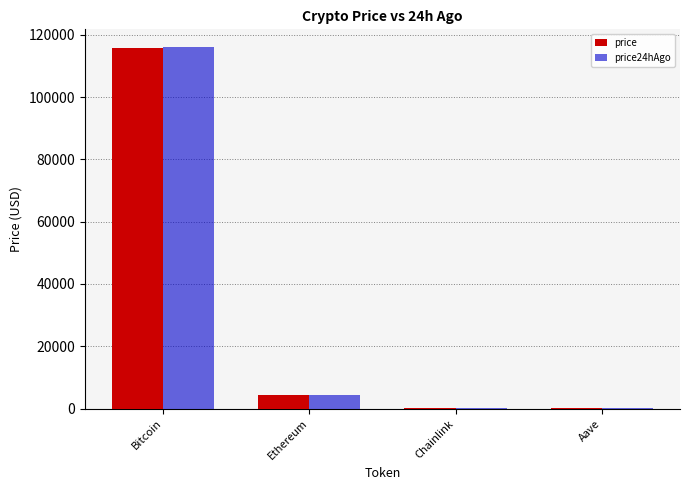

How many values in the price series exceed 4462?

2